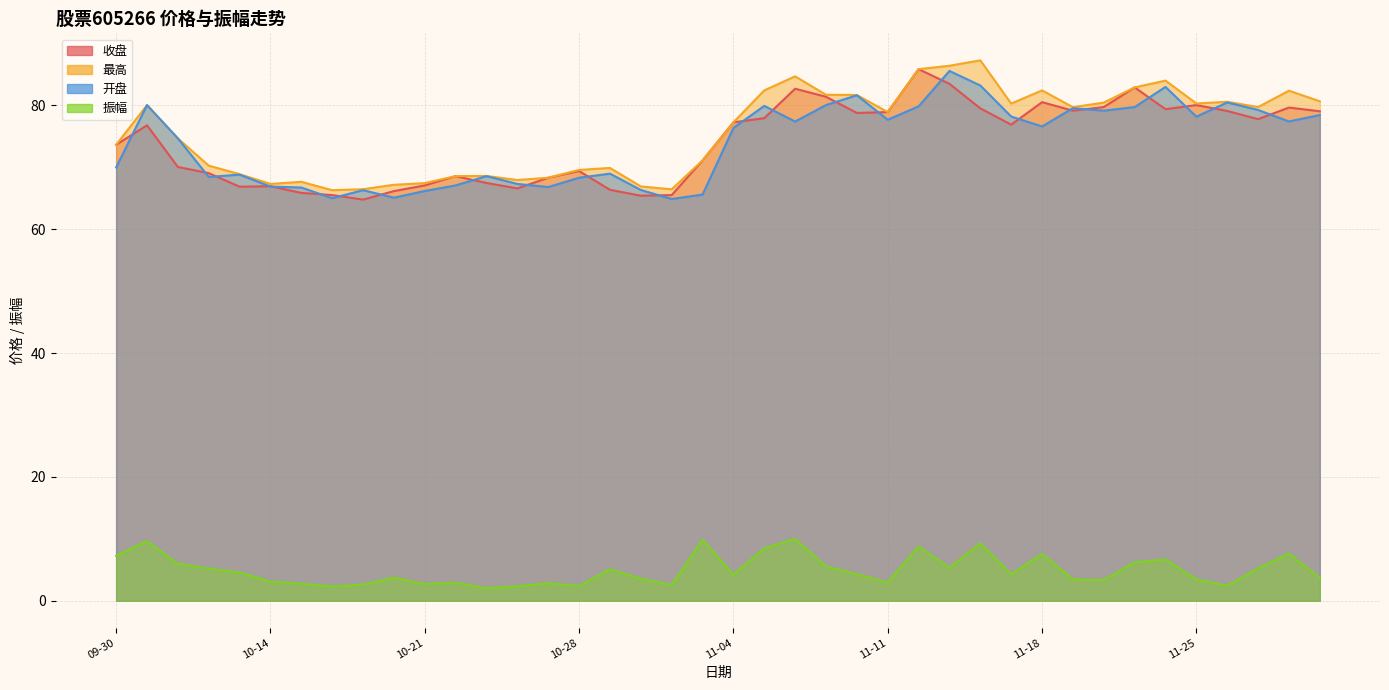

Where is 开盘 nearest to the value 75?

2024-10-09